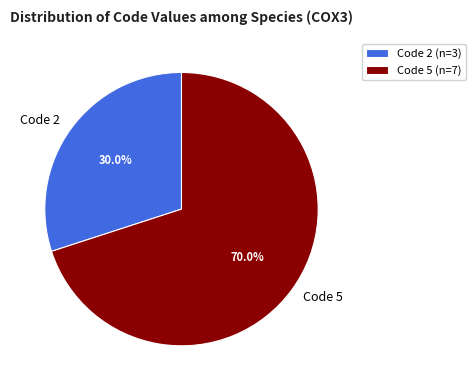

Which has a higher value, Code 5 or Code 2?

Code 5